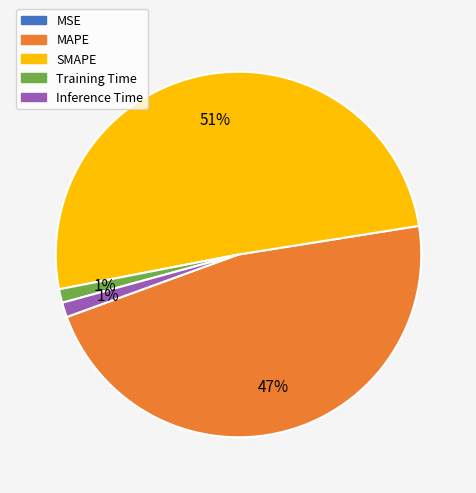

Which category has the biggest portion of the pie?

SMAPE